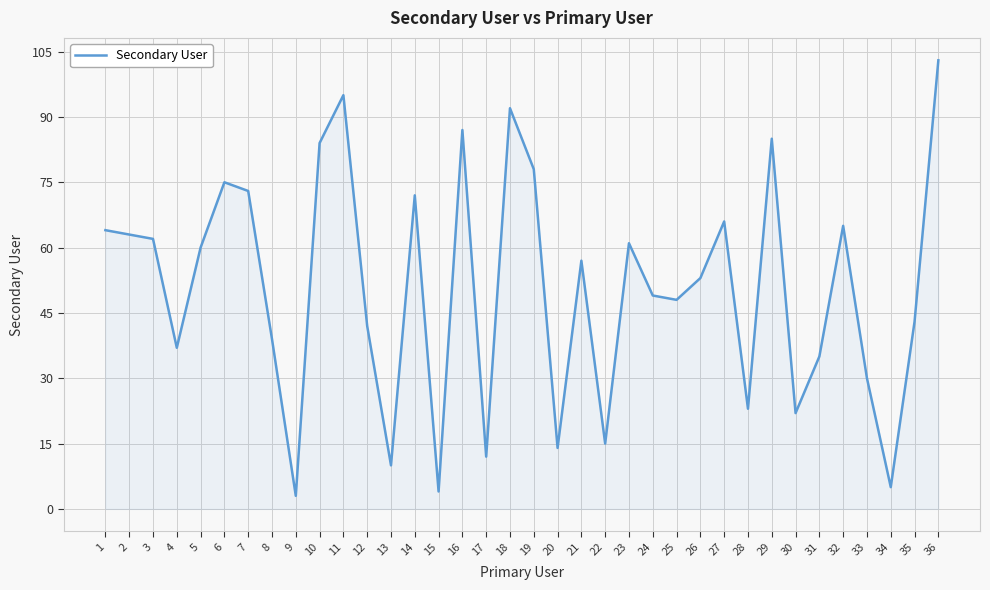

What is the average value?

51